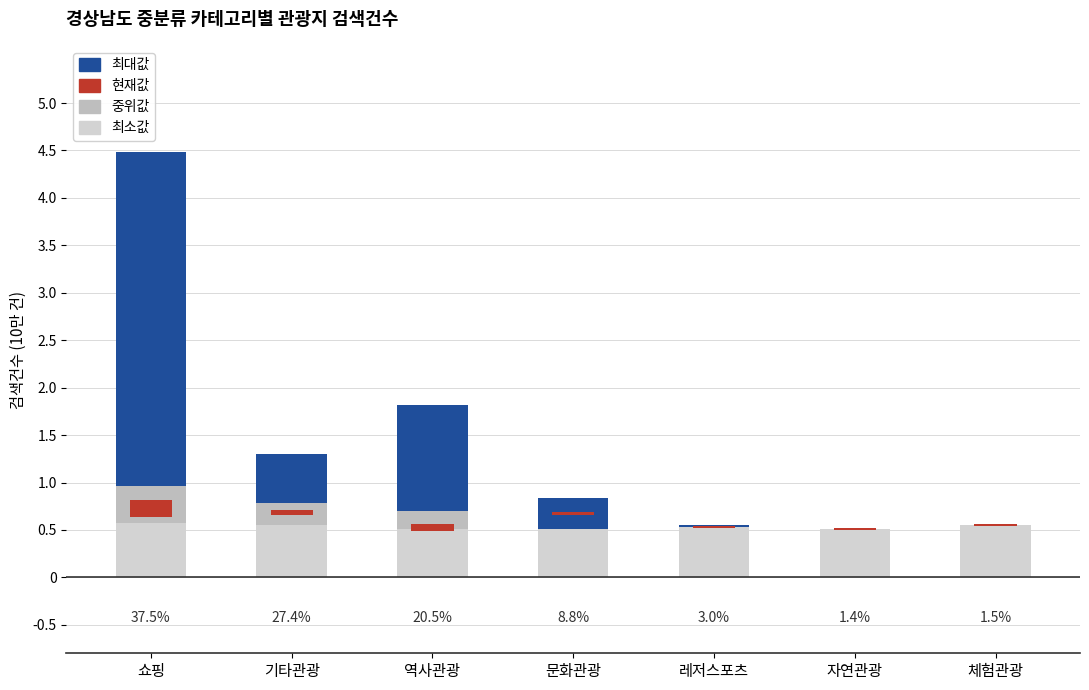

Which series has the largest total across all categories?

최대값